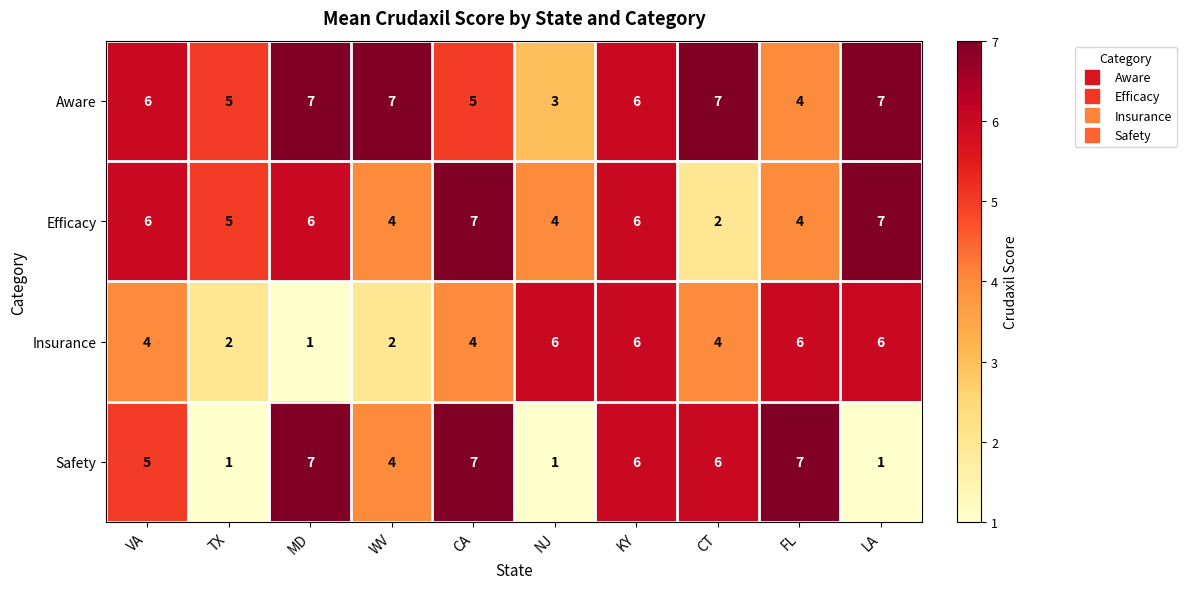

Rank the series by their average value, from lowest to highest.

Insurance, Safety, Efficacy, Aware